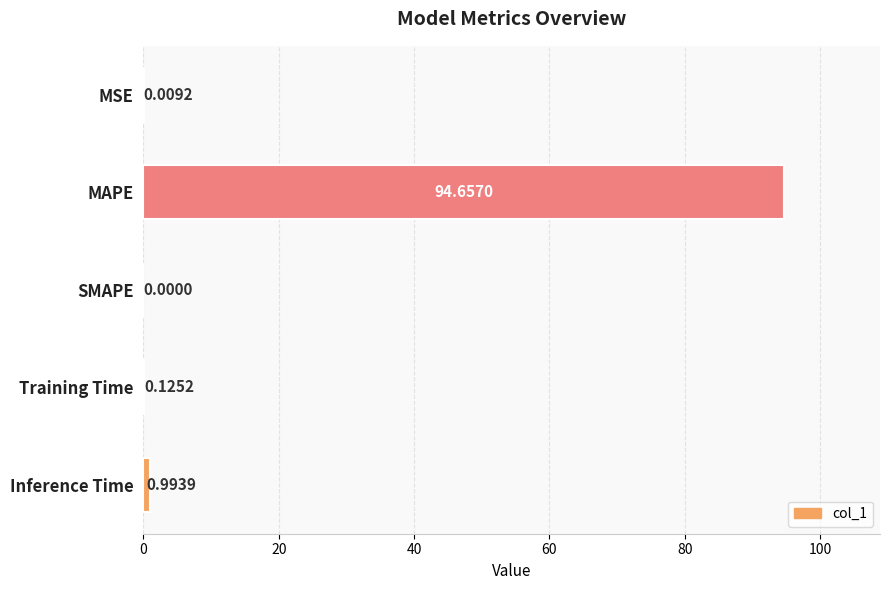

Which label corresponds to the largest value in the chart?

MAPE